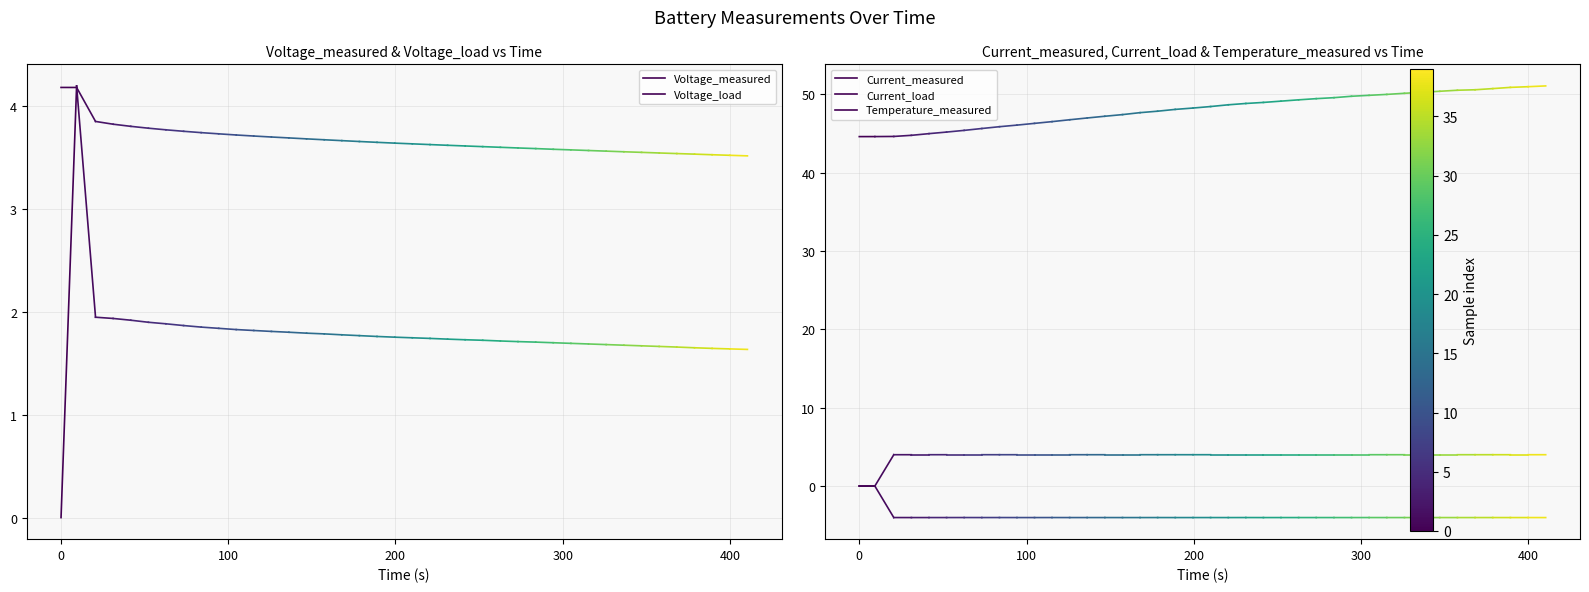

Is this an area chart (filled region under the line)?

No